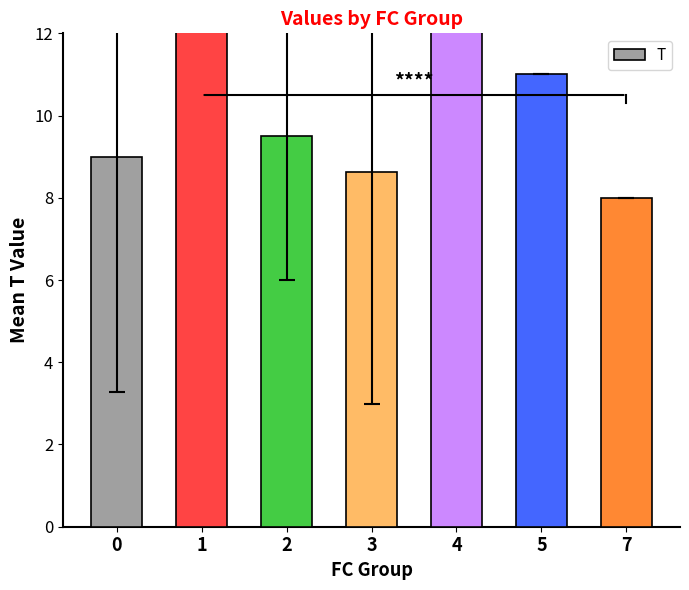

Is it true that the value at 7 is 8.0?

True